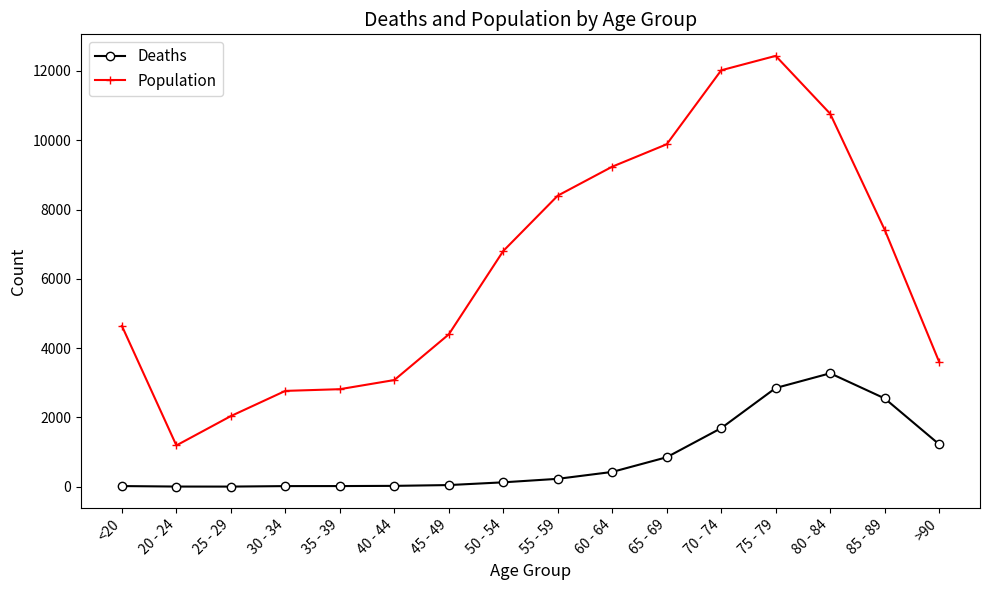

Rank the series by their average value, from highest to lowest.

Population, Deaths